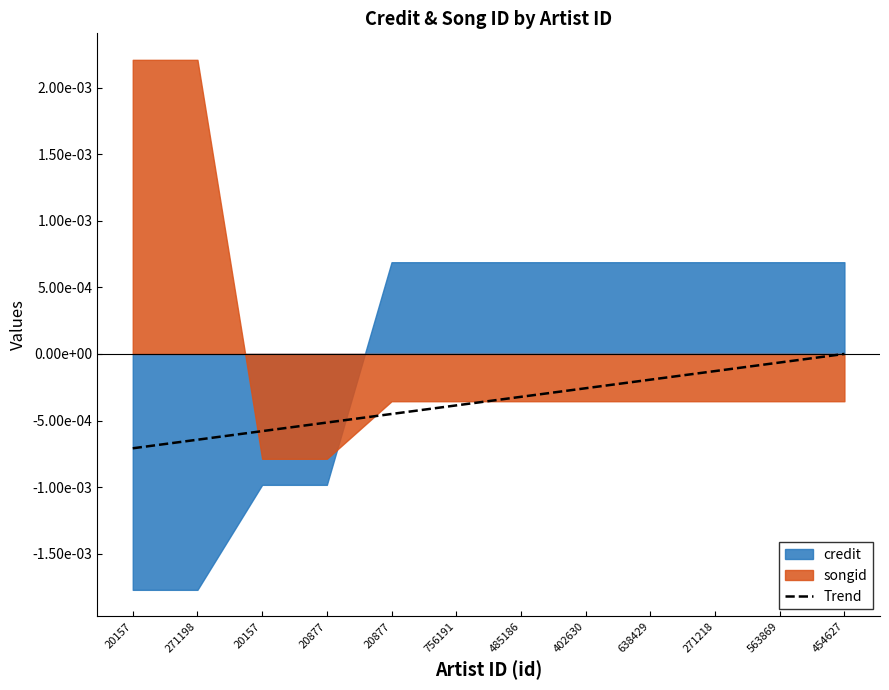

The value at 756191 is -0.0. True or false?

False